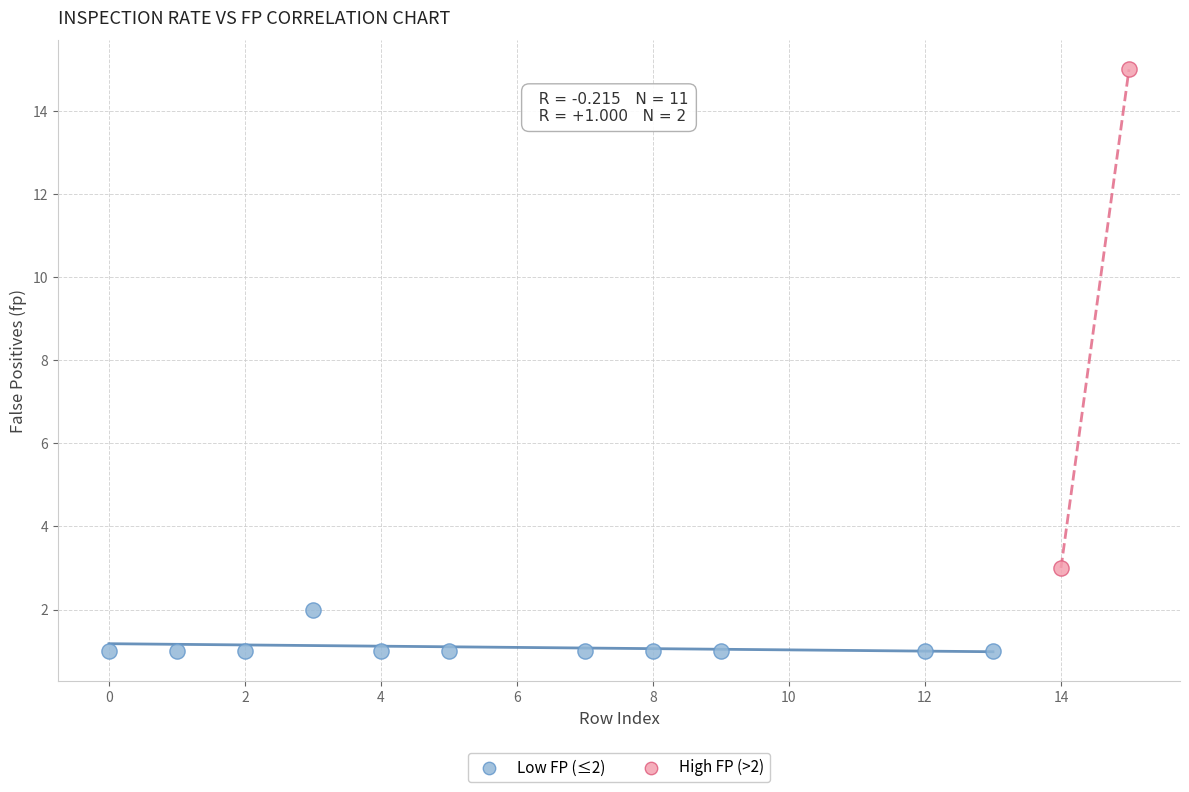

Which series reaches the minimum Y coordinate?

Low FP (≤2)